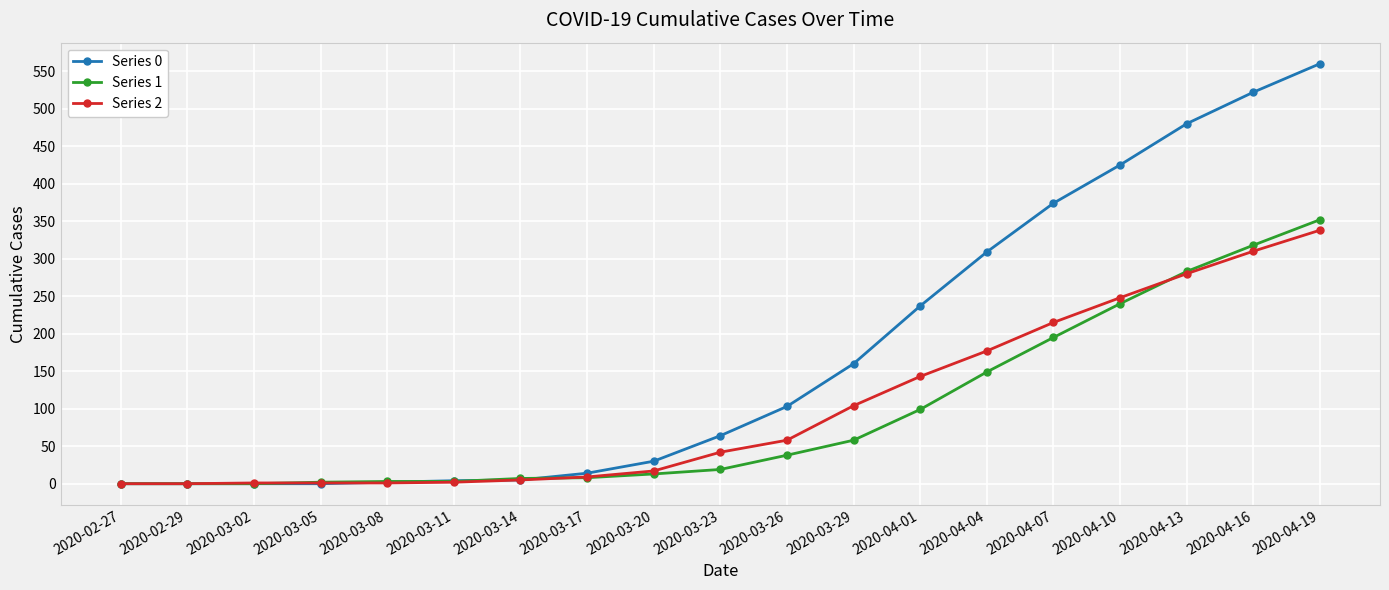

Between 2020-03-29 and 2020-04-16, which series saw the biggest shift?

Series 0